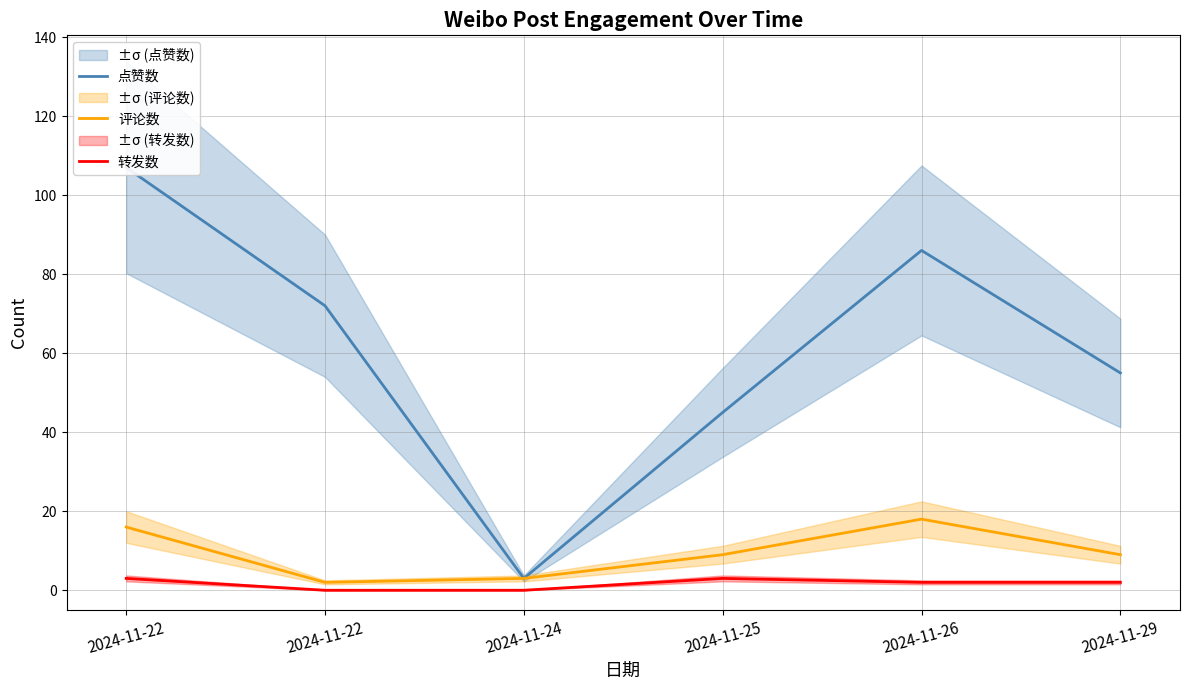

Which series has the largest total across all categories?

点赞数